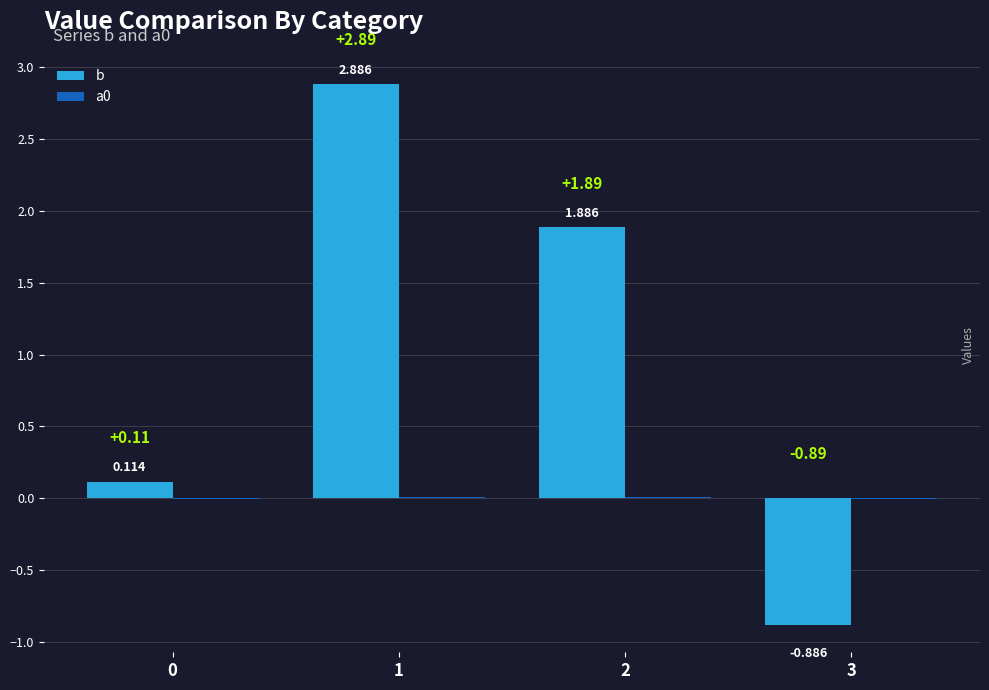

Between 2 and 3, which series saw the biggest shift?

b